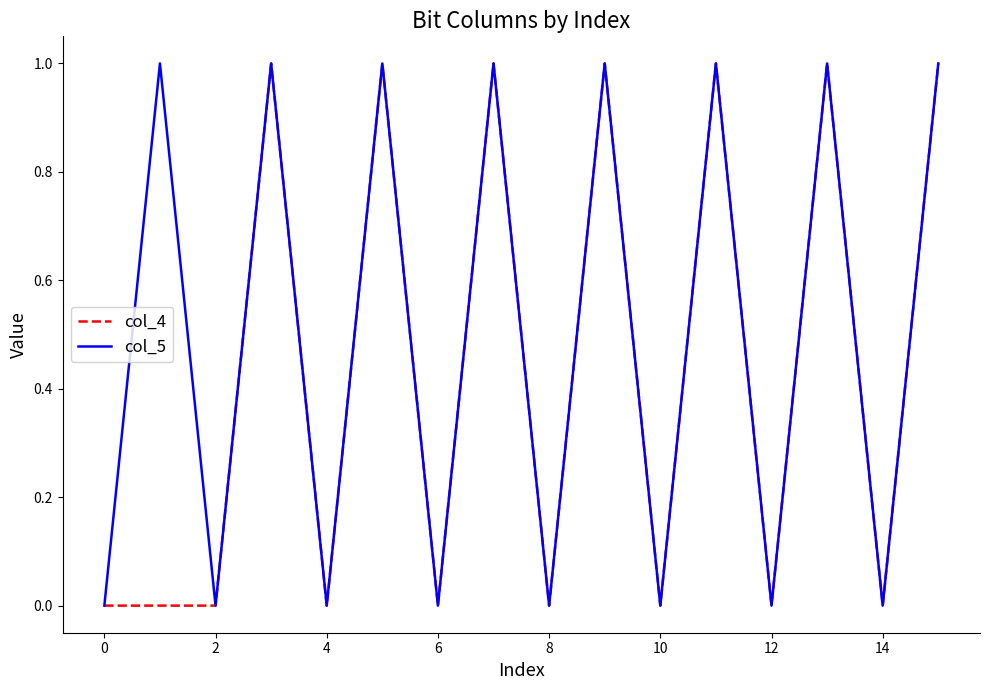

Rank the series by their average value, from lowest to highest.

col_4, col_5